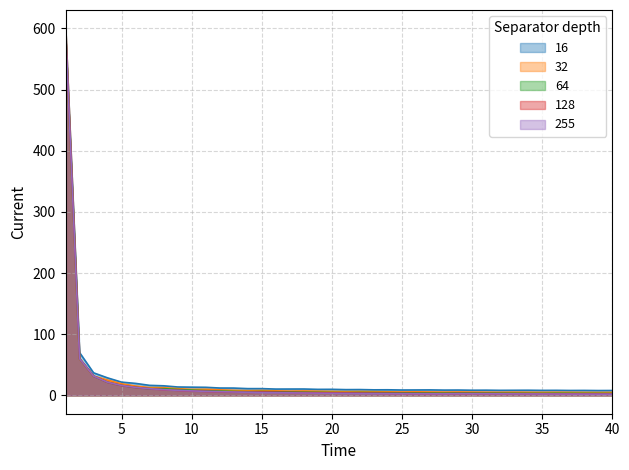

At which category is the sum across all series the highest?

1